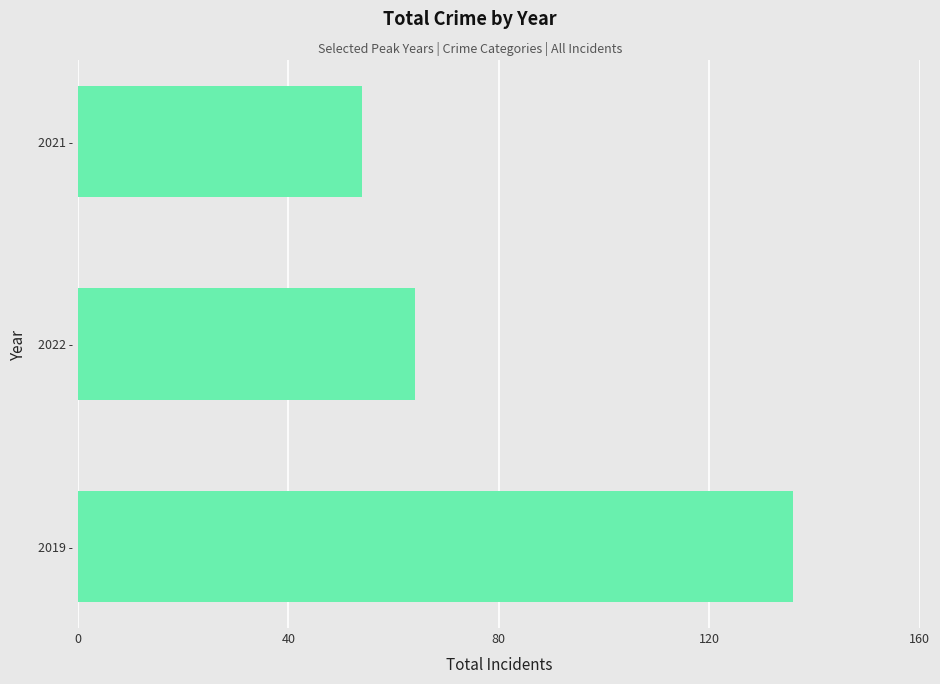

Reading top to bottom, what are all the values shown in this chart?

54	64	136